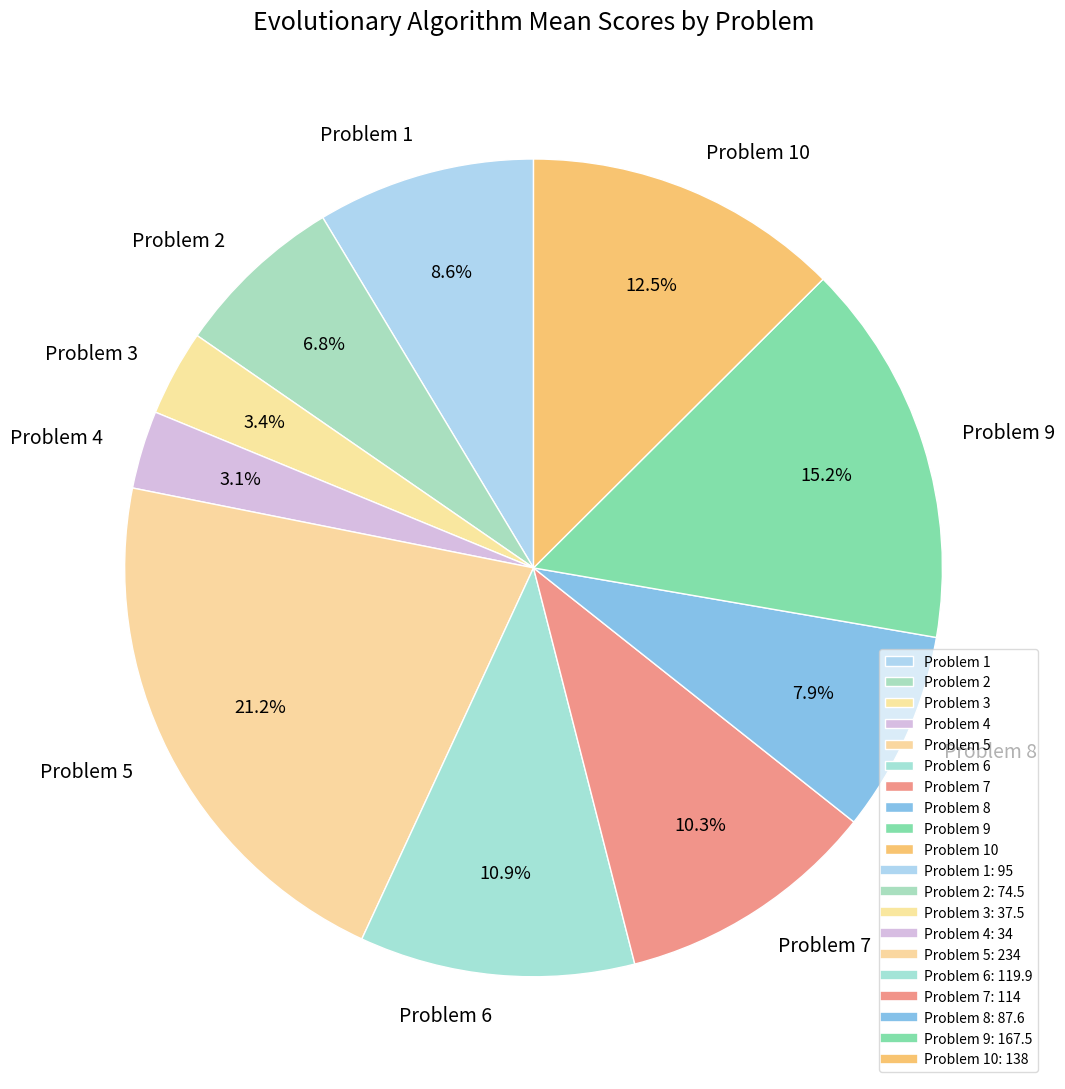

Count the number of slices in the pie.

10